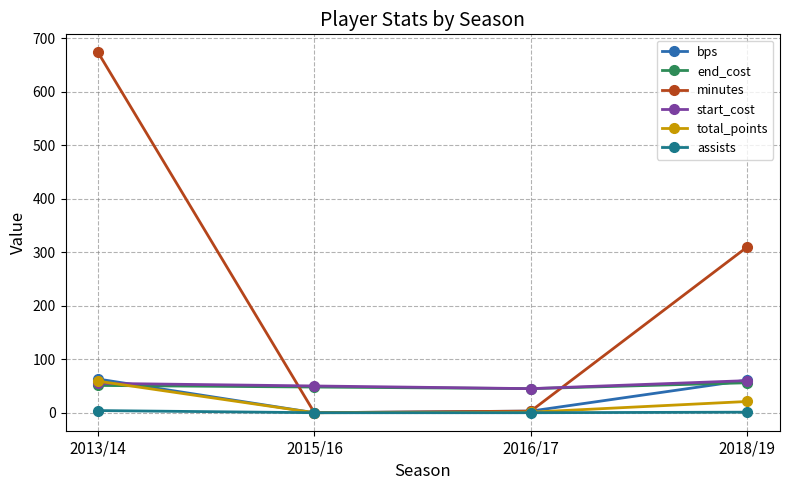

Which series has the widest spread of values?

minutes